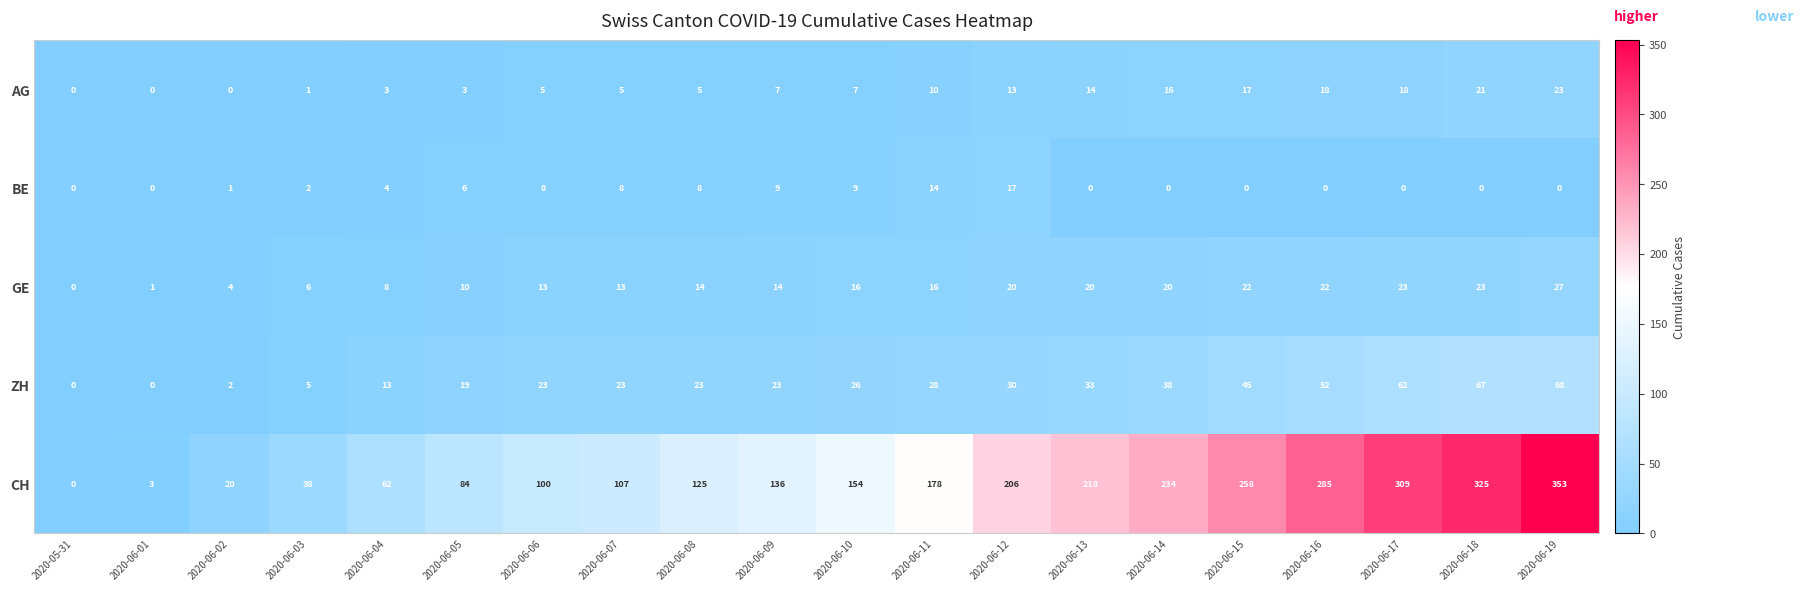

Read the GE value at 2020-06-11.

16